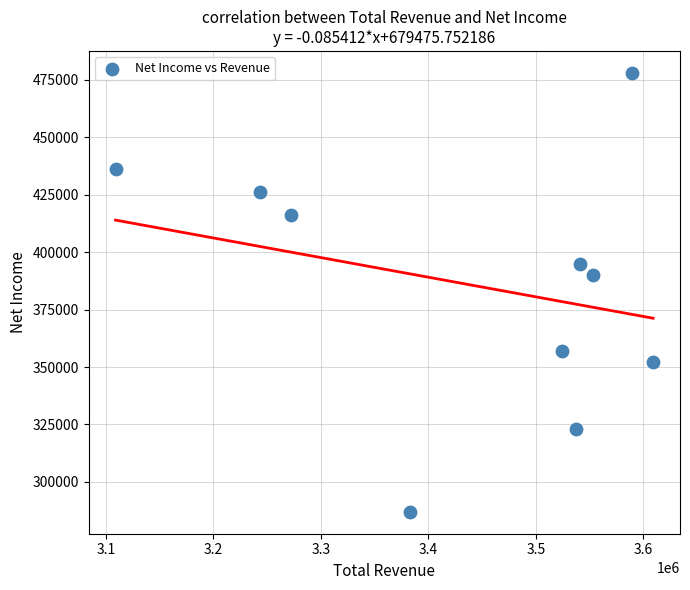

What Y value in the scatter plot is closest to 382500?

390000